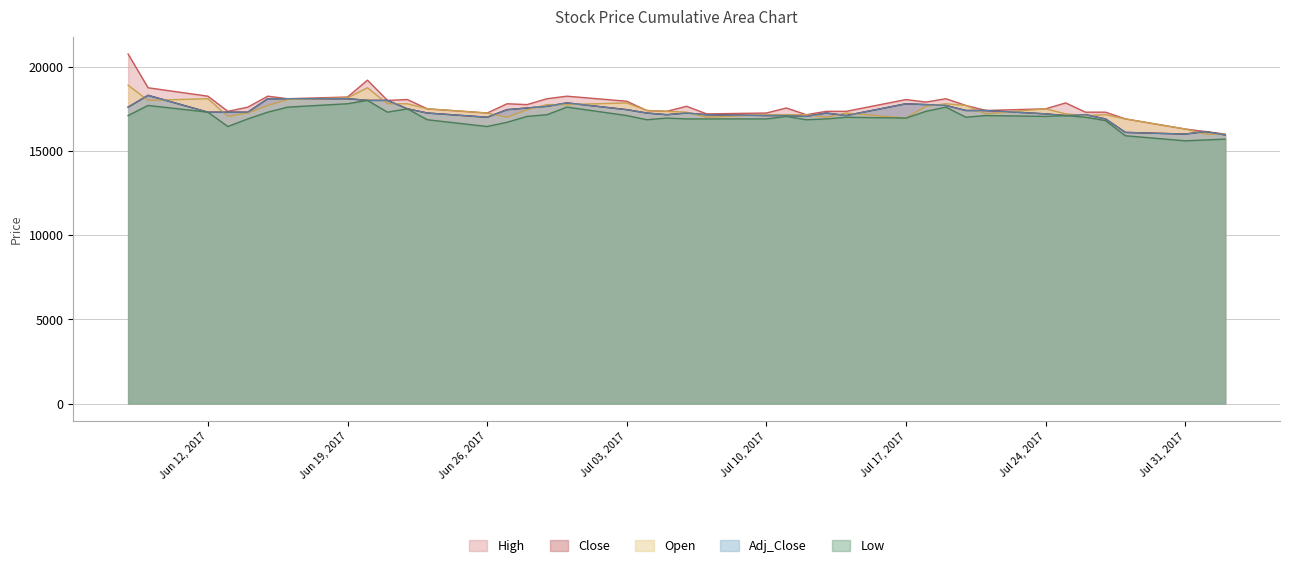

Which category has the highest value across all series?

2017-06-08